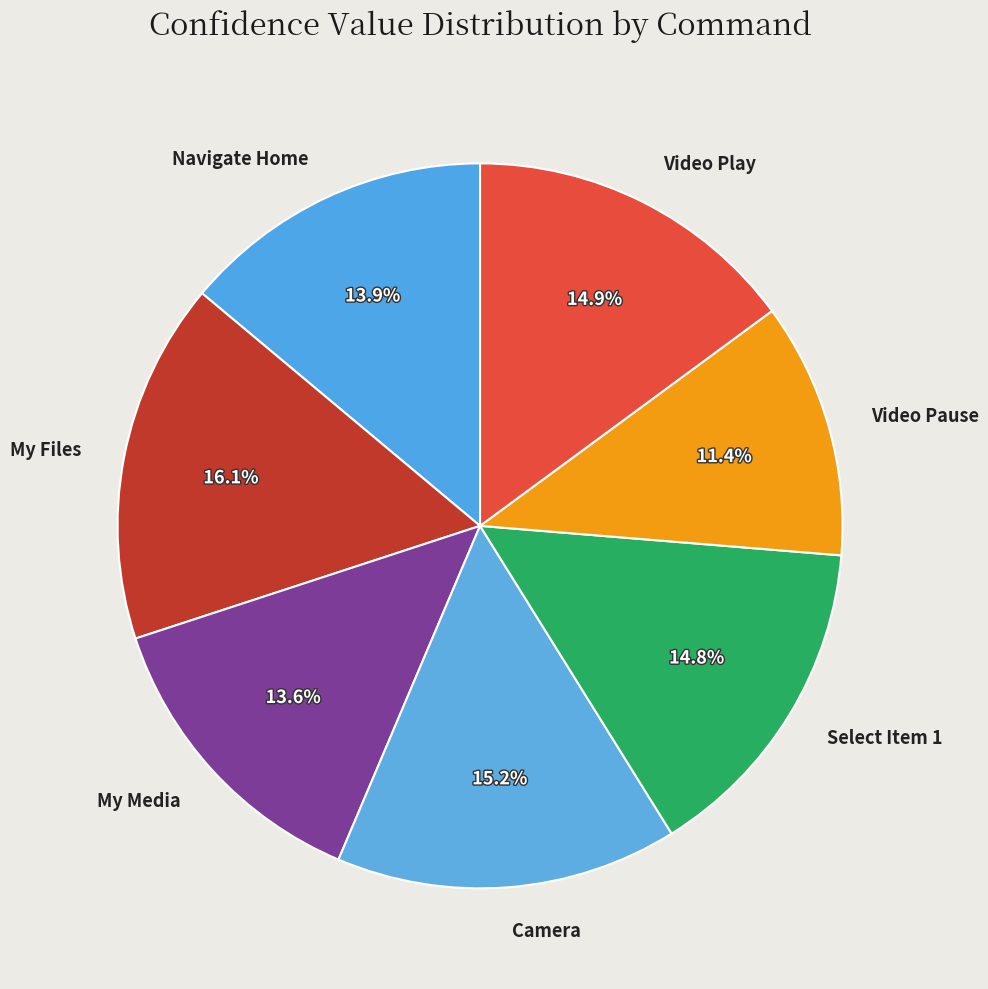

To the nearest percent, what portion does Video Play represent?

15%